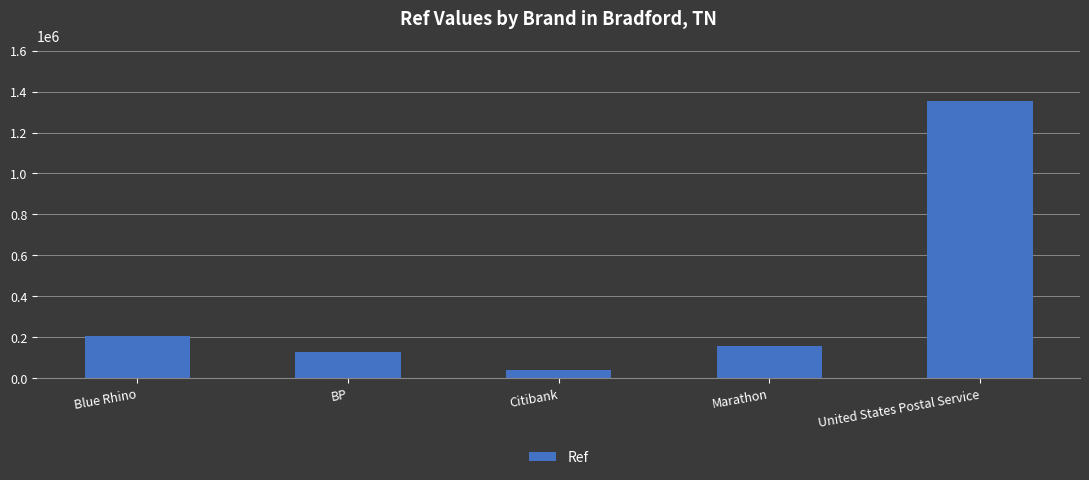

Read the value at BP, to the nearest 10.

128800